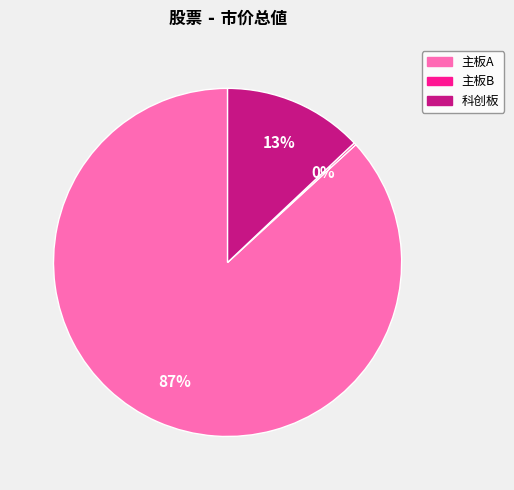

To the nearest percent, what is the combined percentage of 主板A and 科创板?

100%